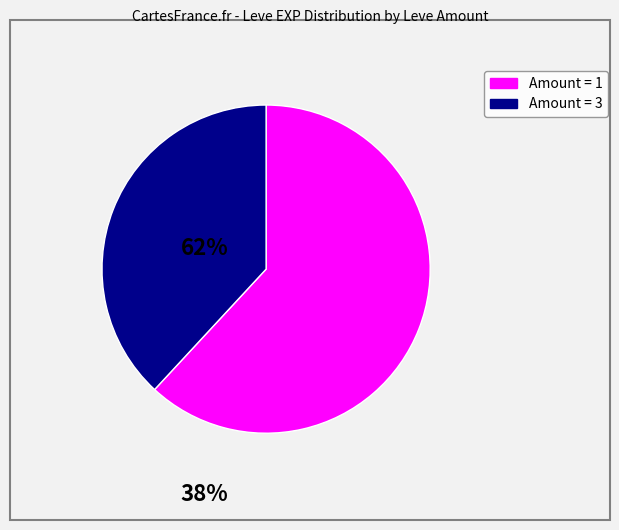

Is there a majority slice in this chart?

Yes